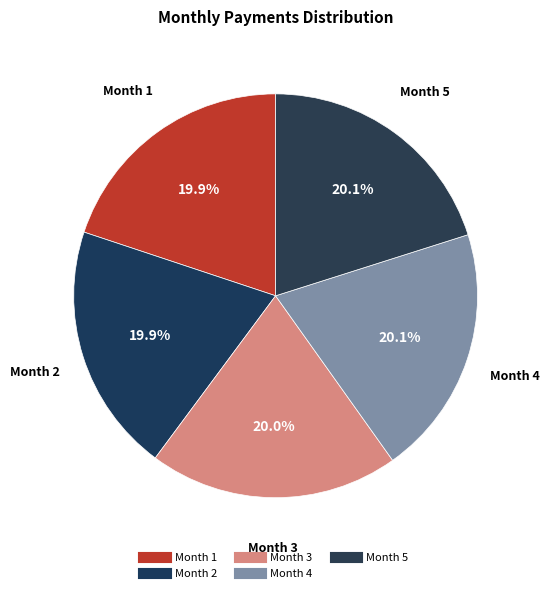

How many segments does this pie chart have?

5